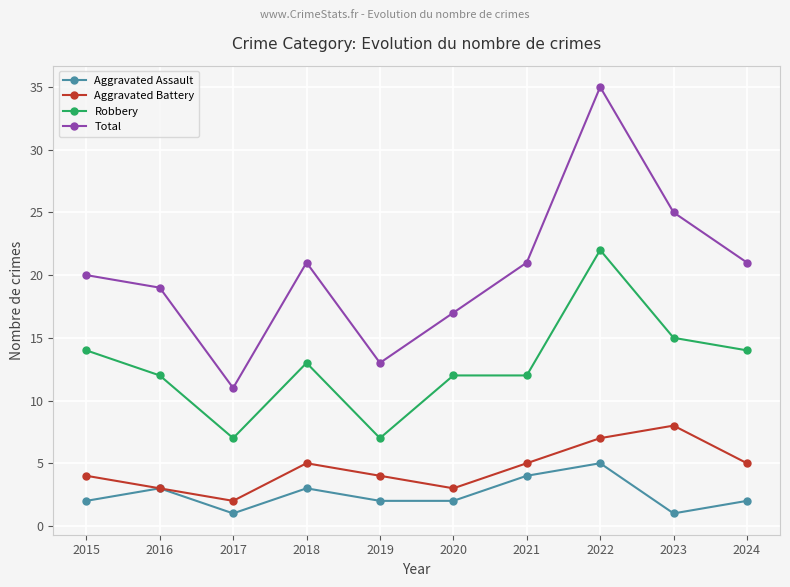

What is the difference between the Aggravated Assault values at 2019 and 2023?

1